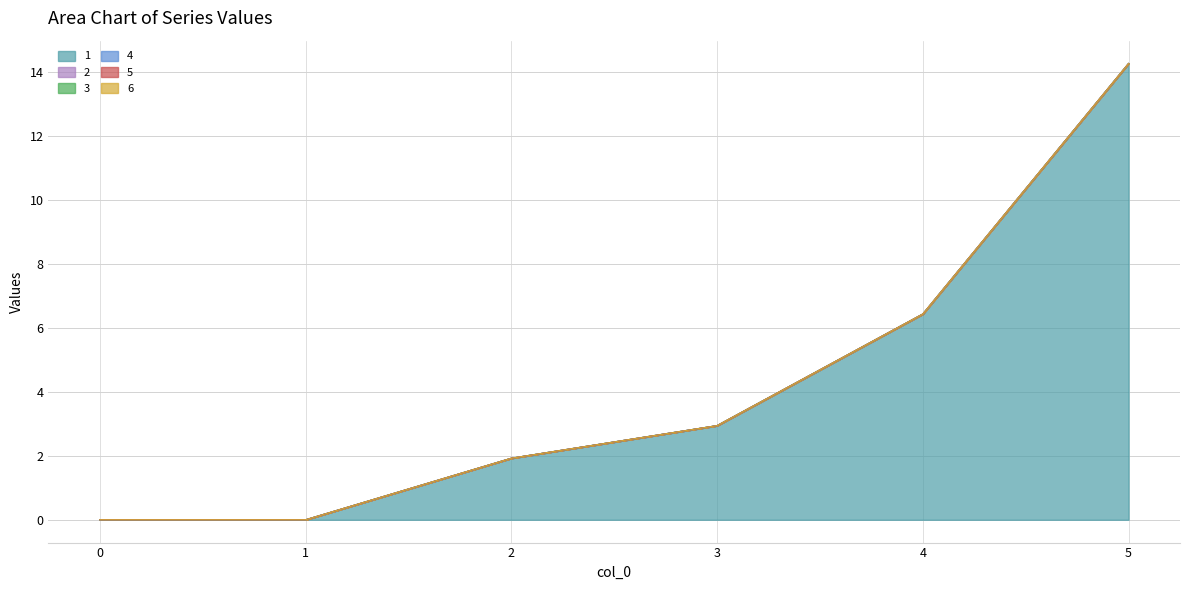

Reading right to left, transcribe all the data shown in this chart.

1: 14.3	6.4	2.9	1.9	0.0	0.0
2: 0.0	0.0	0.0	0.0	0.0	0.0
3: 0.0	0.0	0.0	0.0	0.0	0.0
4: 0.0	0.0	0.0	0.0	0.0	0.0
5: 0.0	0.0	0.0	0.0	0.0	0.0
6: 0.0	0.0	0.0	0.0	0.0	0.0